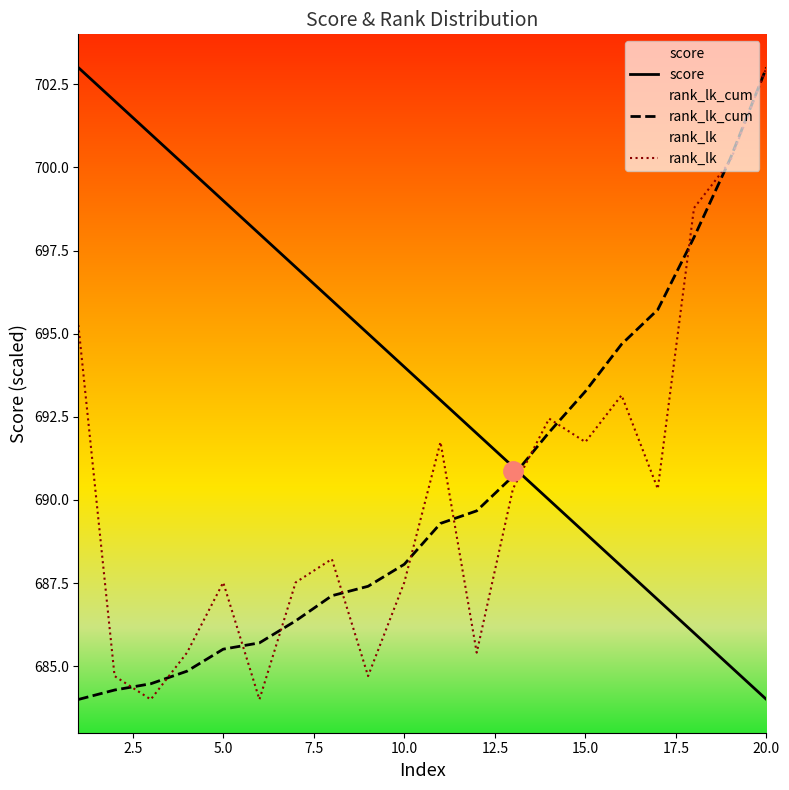

Which series has the largest total across all categories?

score